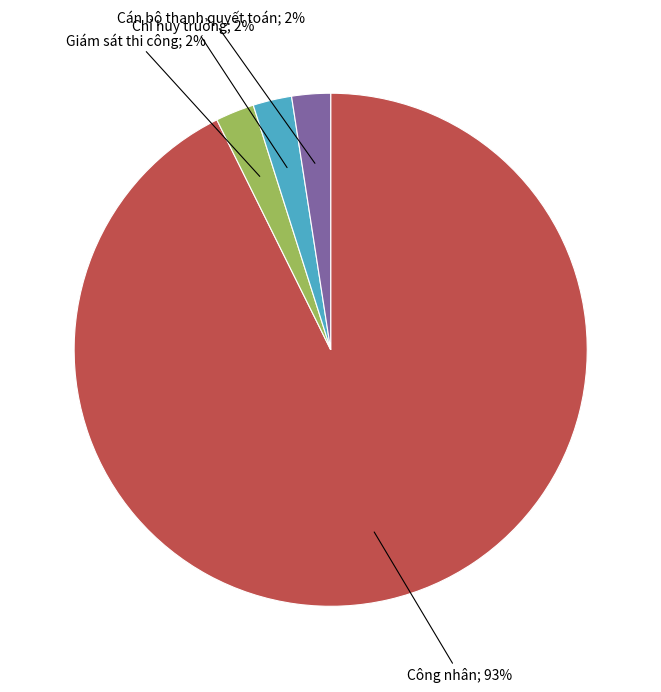

To the nearest percent, what is the average slice percentage?

25%